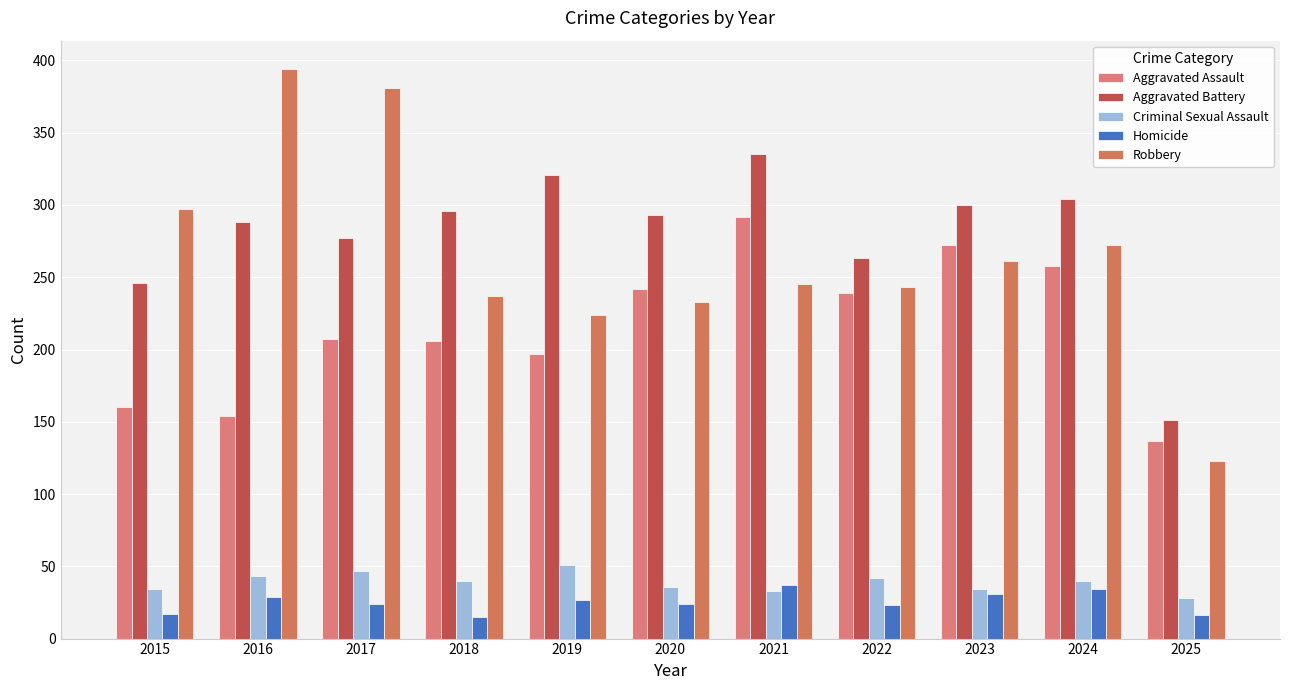

At which label is Criminal Sexual Assault closest to 39?

2018